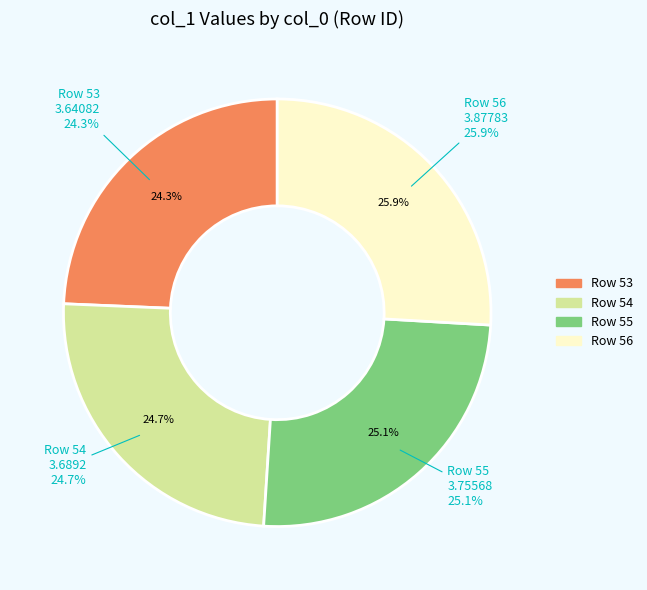

To the nearest percent, what is the combined percentage of 53 and 56?

50%